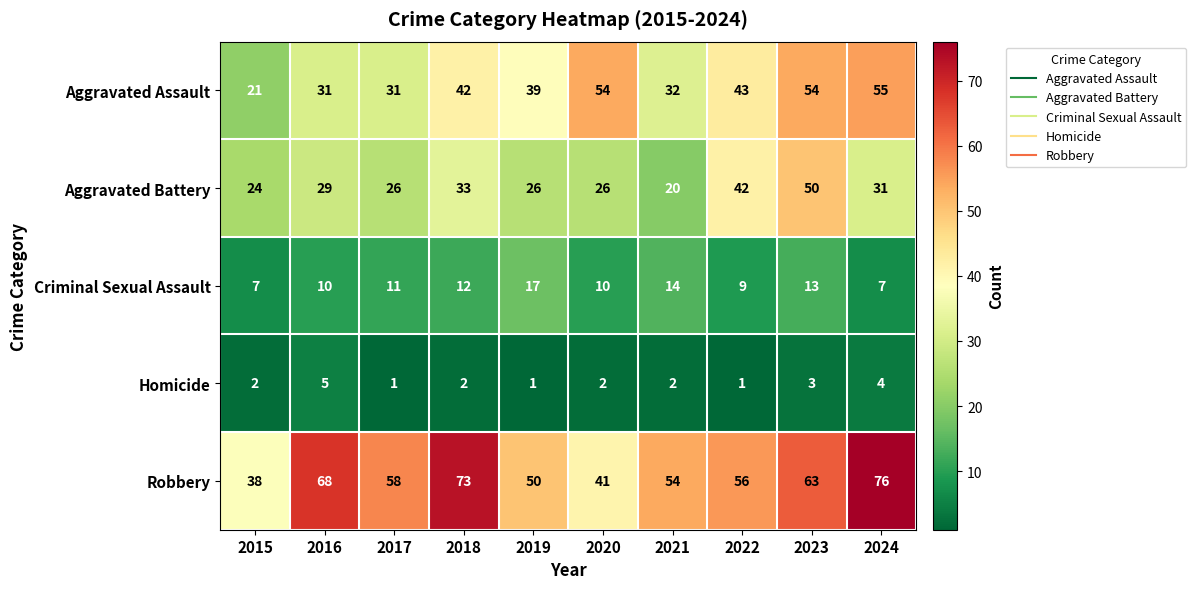

At which category is the sum across all series the highest?

2023